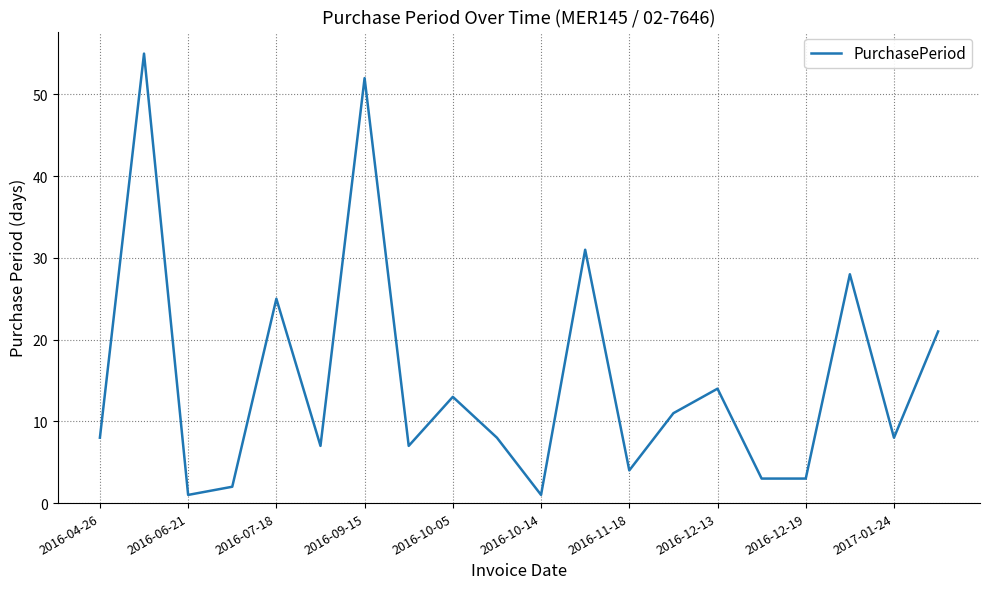

What is the difference between the maximum and minimum values?

54